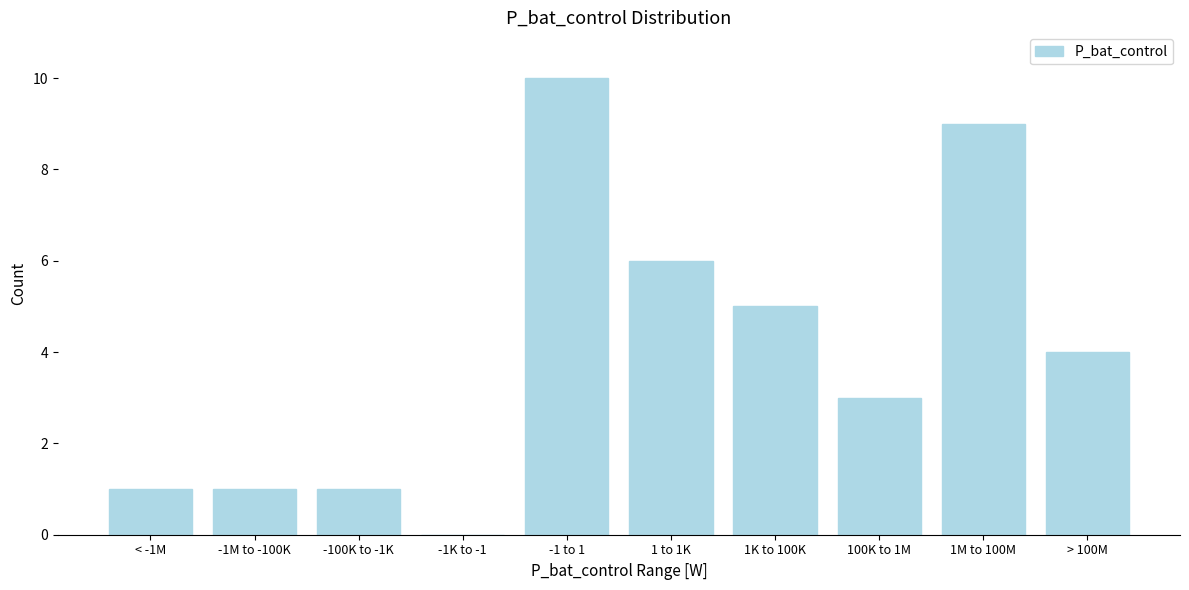

Reading left to right, what are all the values shown in this chart?

< -1M=1	-1M to -100K=1	-100K to -1K=1	-1K to -1=0	-1 to 1=10	1 to 1K=6	1K to 100K=5	100K to 1M=3	1M to 100M=9	> 100M=4